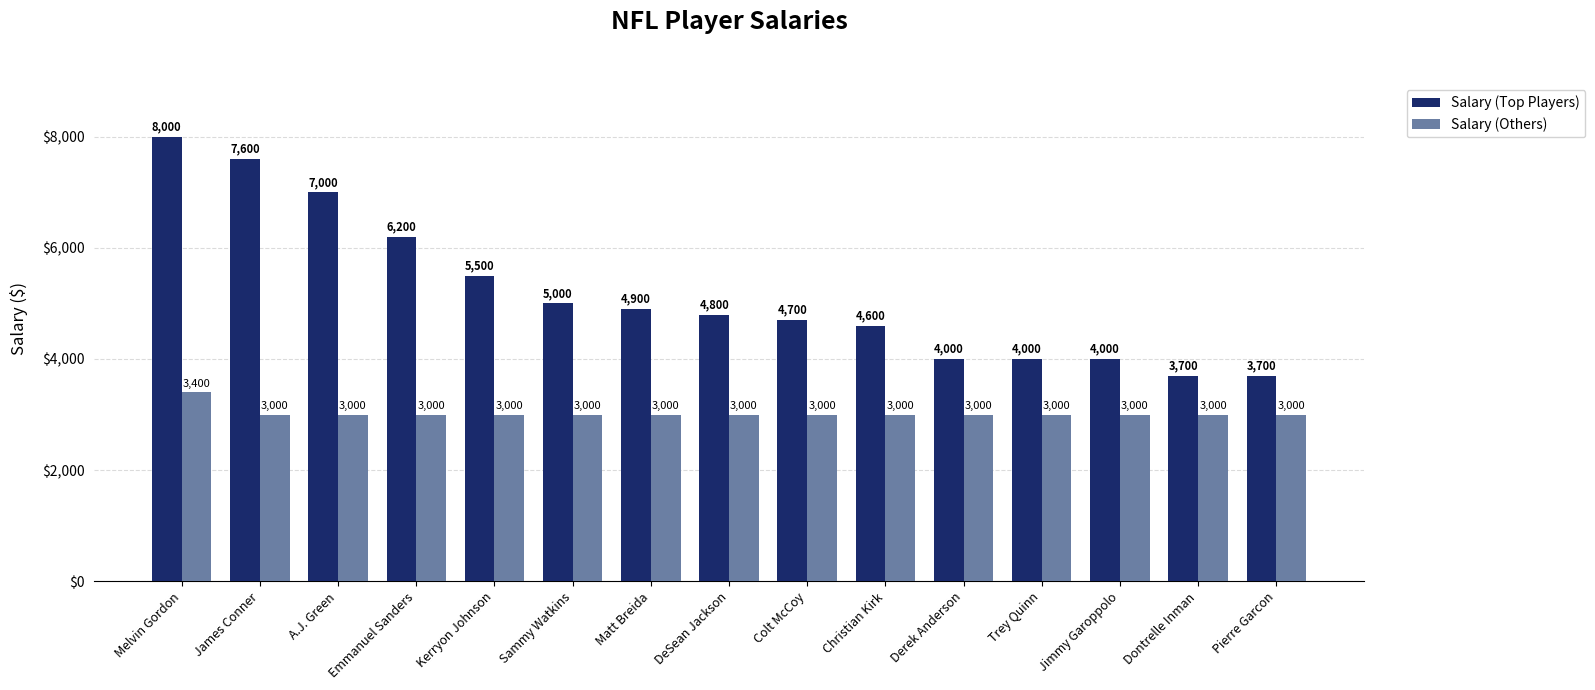

How many data points does each series have?

15